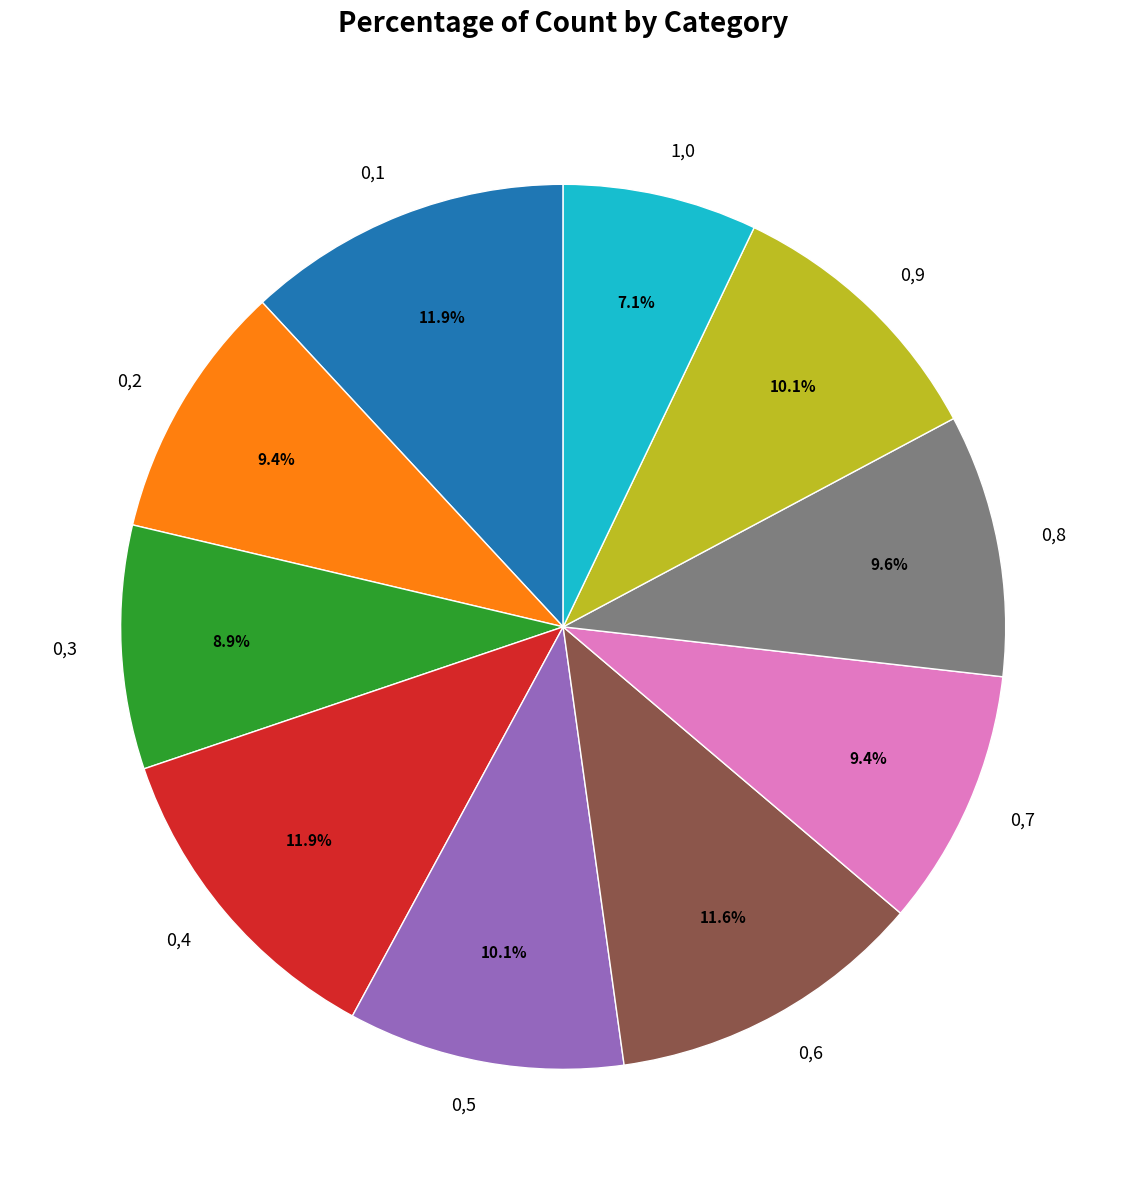

How many slices are in this pie chart?

10